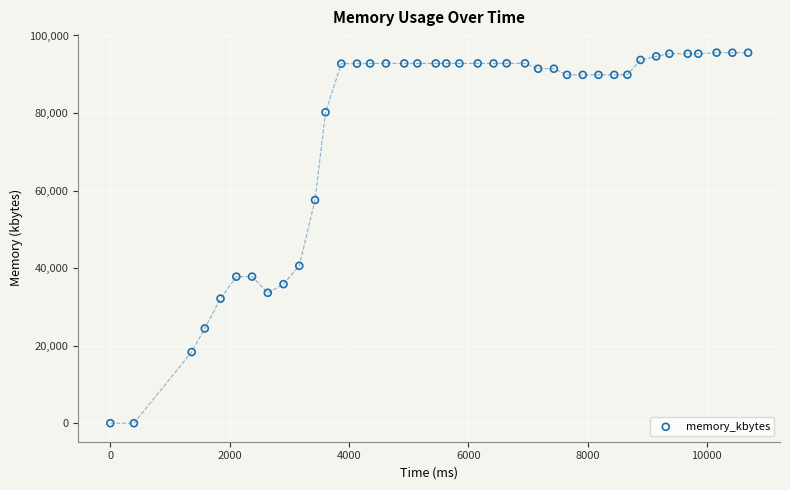

What is the range of Y values (max minus min)?

95576